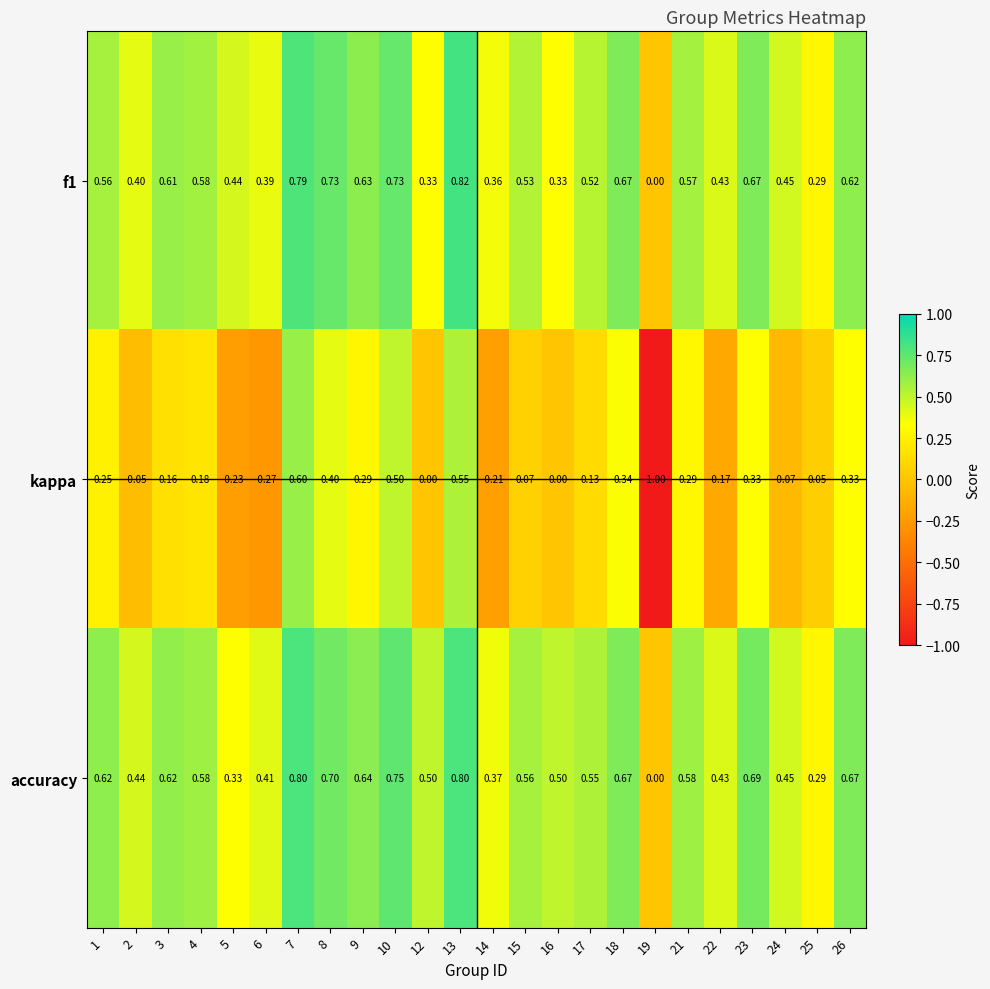

Is the value of f1 at 21 greater than the value of kappa at 14?

Yes